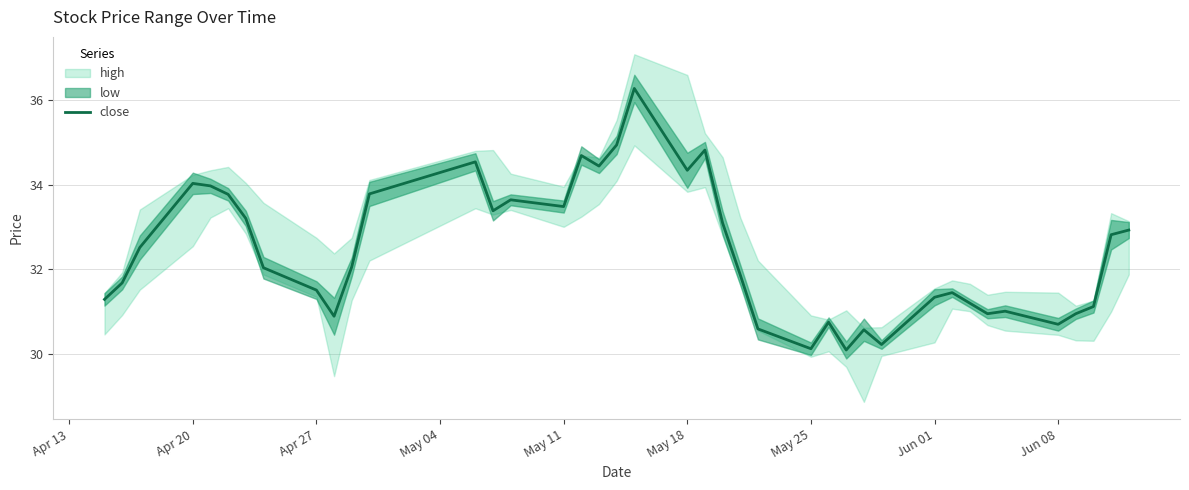

How many data points does each series have?

40